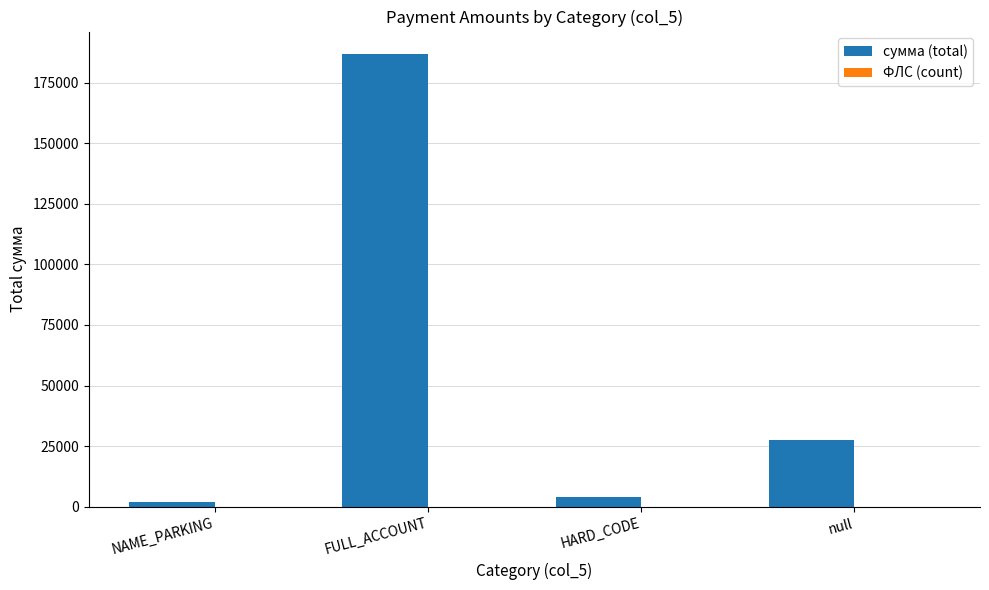

Does the chart contain stacked bars?

No